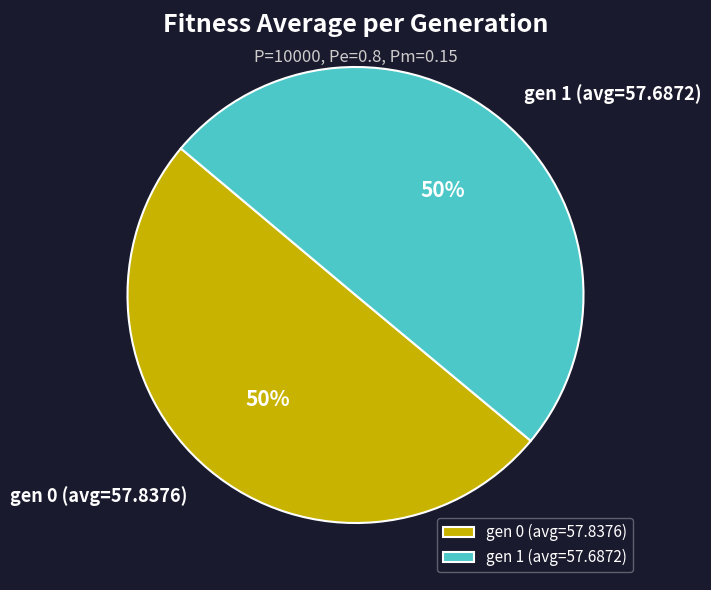

To the nearest percent, what portion does gen 1 (avg=57.6872) represent?

50%